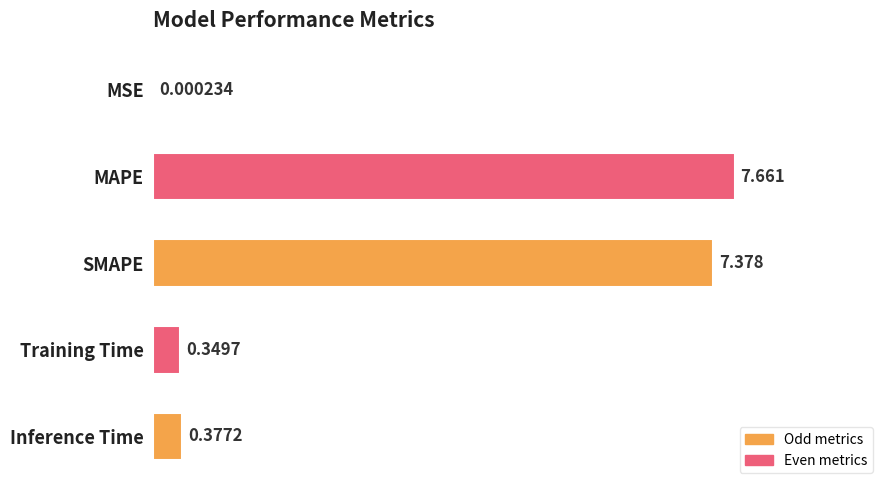

At which label is the value closest to 3?

Inference Time